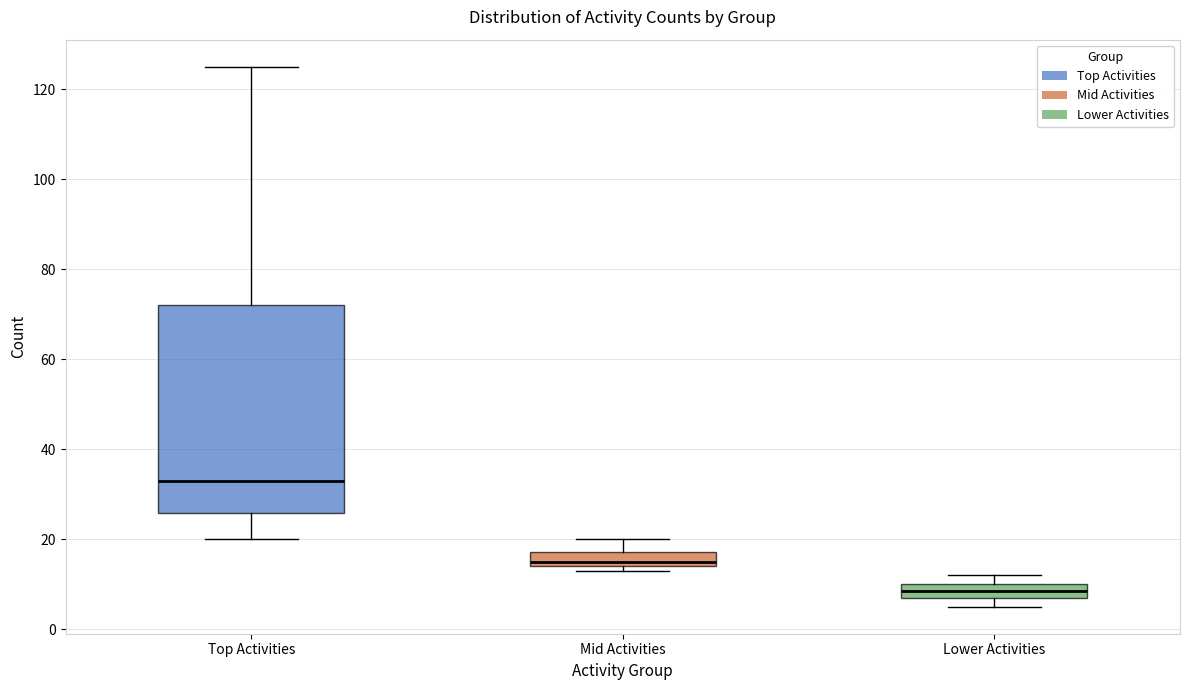

Reading left to right, transcribe this box plot: for each box, give where its median line is, the range the box spans, and where its two whiskers end, as read against the y-axis. The values are not printed on the chart, so give them approximately, as read against the axis.

Top Activities: median 34, box 26 to 72, whiskers 20 to 126
Mid Activities: median 16, box 14 to 18, whiskers 14 (just below the box's lower edge) to 20
Lower Activities: median 8 (inside the box), box 8 to 10, whiskers 6 to 12